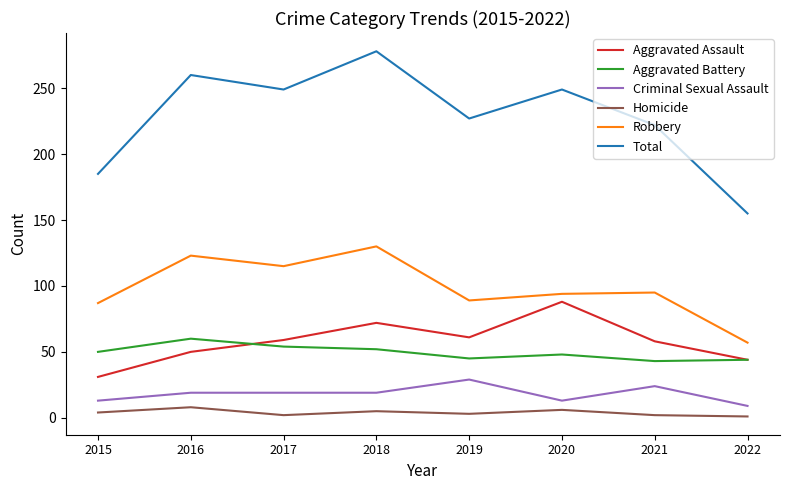

What are all the series names shown in the legend?

Aggravated Assault, Aggravated Battery, Criminal Sexual Assault, Homicide, Robbery, Total